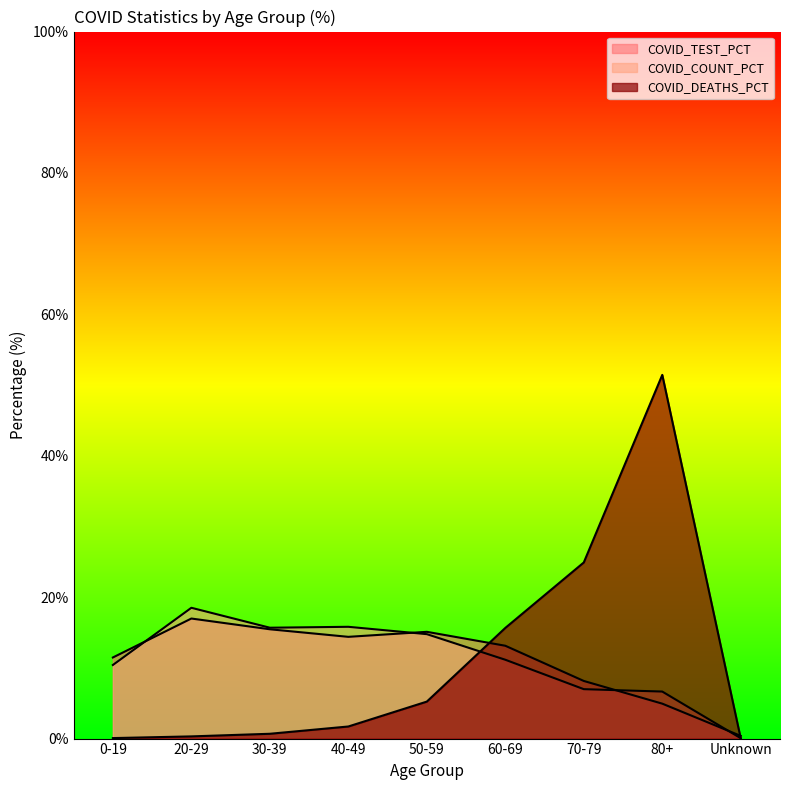

How many lines are shown in the chart?

3